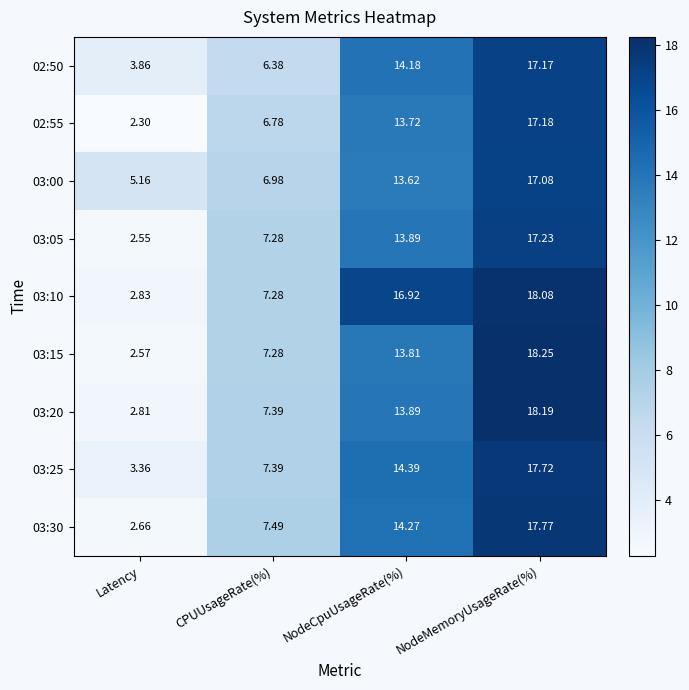

Rank the categories by 03:30 value from lowest to highest.

Latency, CPUUsageRate(%), NodeCpuUsageRate(%), NodeMemoryUsageRate(%)